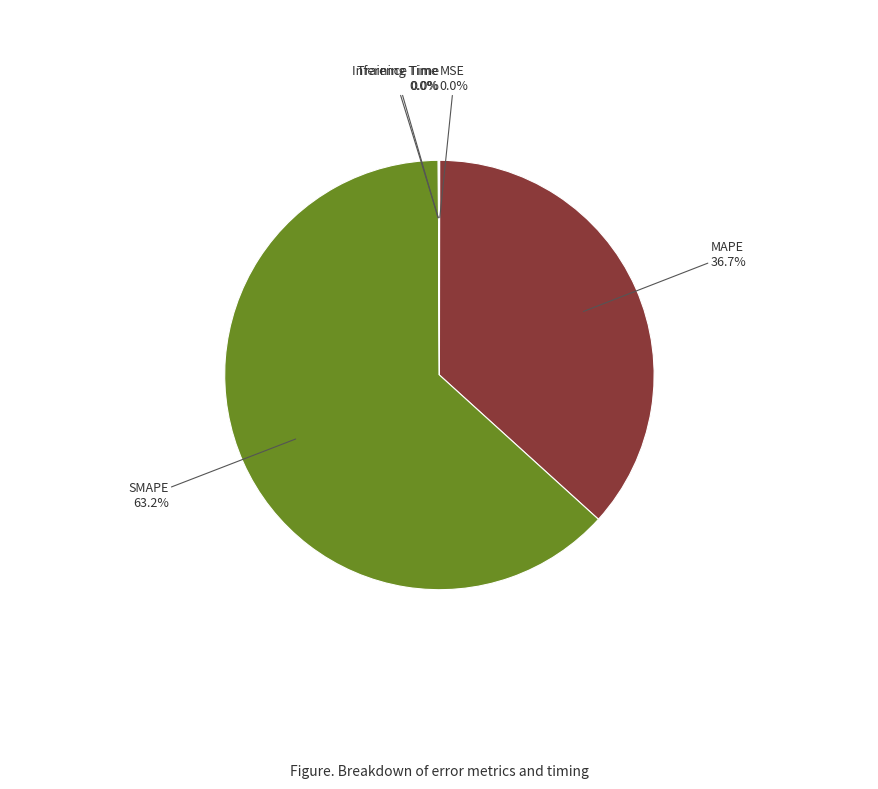

Is there a majority slice in this chart?

Yes